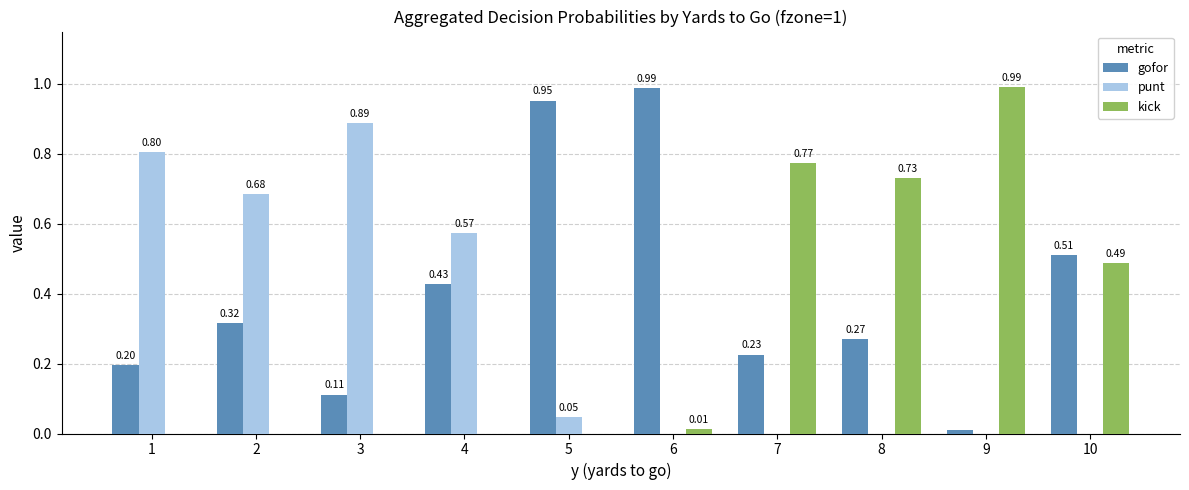

Count the number of data series in this chart.

3